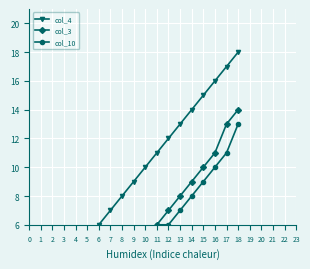

What is the average value of the col_4 series?

9